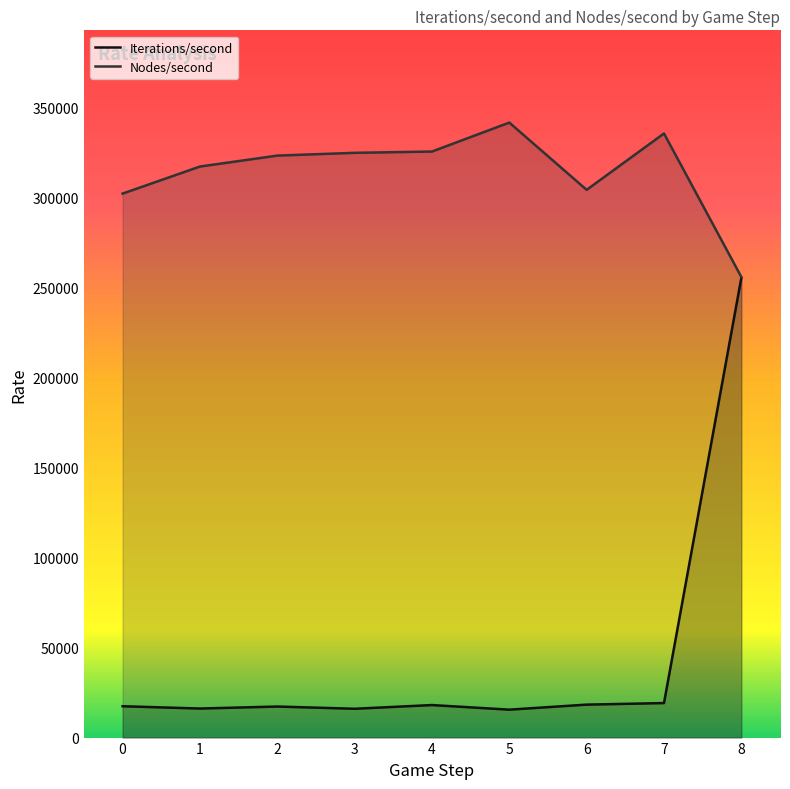

What is the difference between the second highest and minimum values in the Nodes/second series?

79747.7